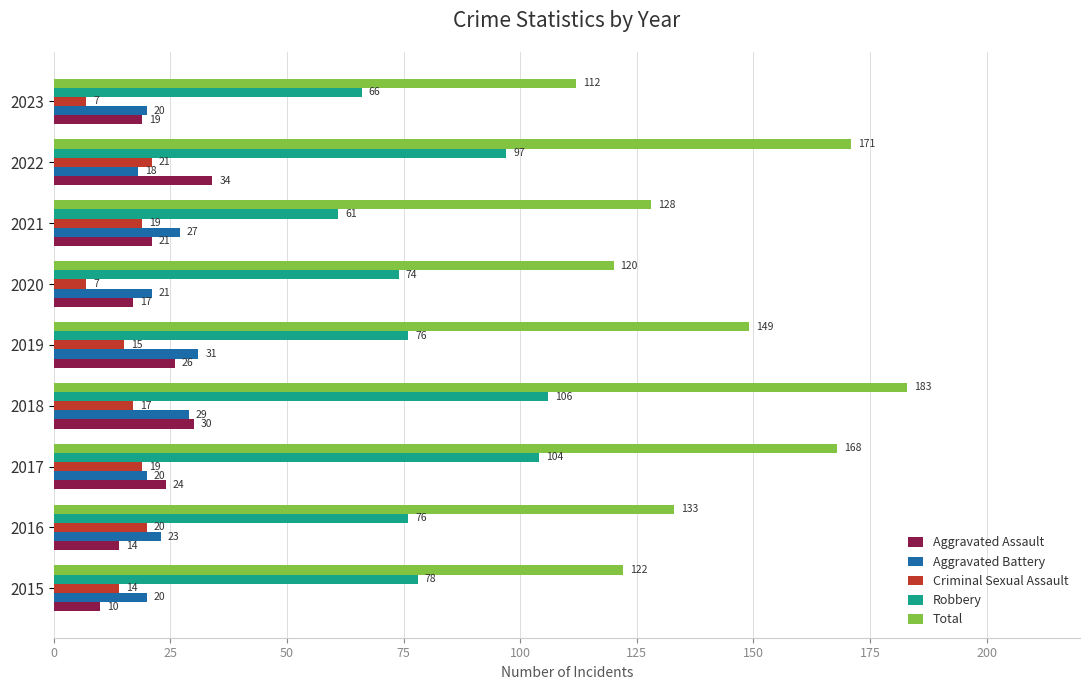

At which category is the sum across all series the highest?

2018